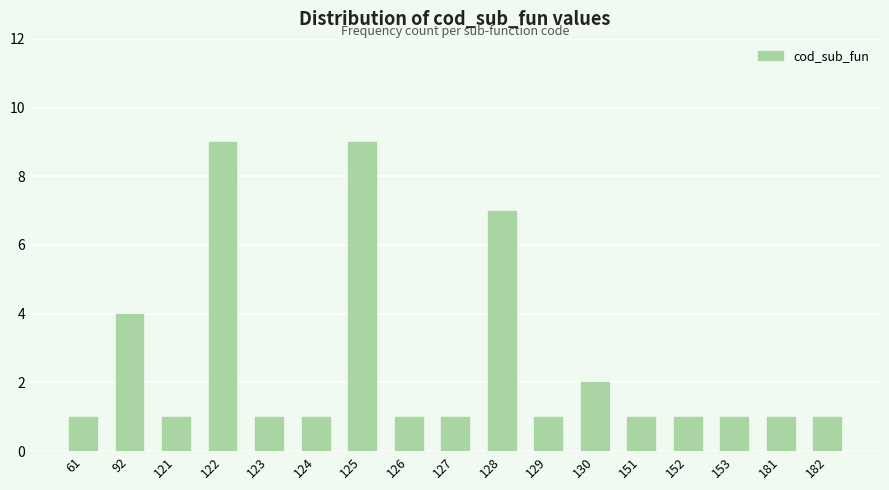

Reading left to right, extract all data points from this chart.

61=1	92=4	121=1	122=9	123=1	124=1	125=9	126=1	127=1	128=7	129=1	130=2	151=1	152=1	153=1	181=1	182=1